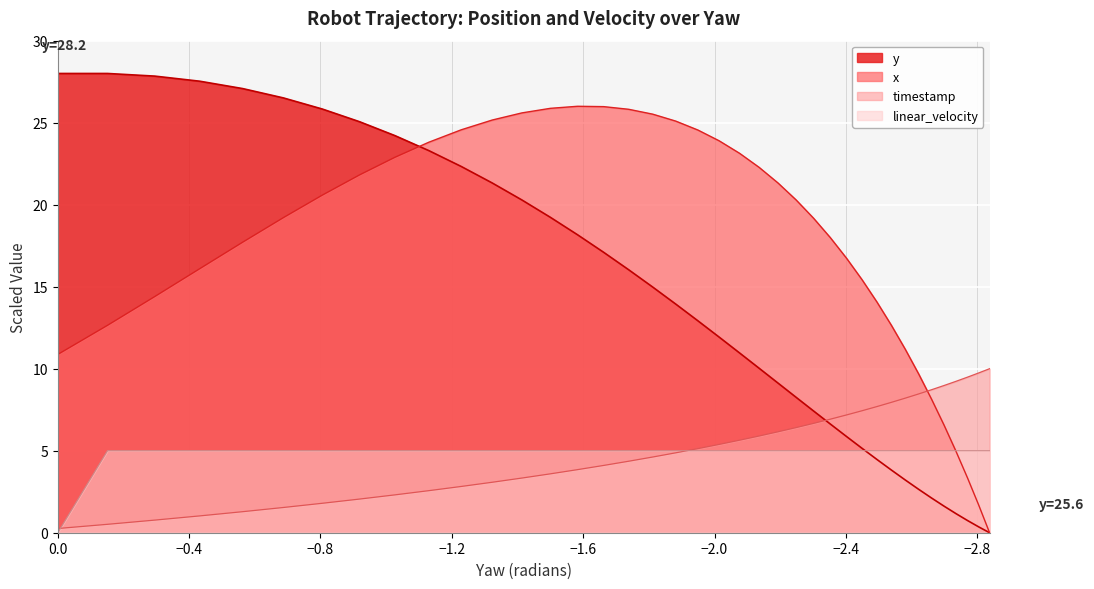

How many lines are shown in the chart?

4